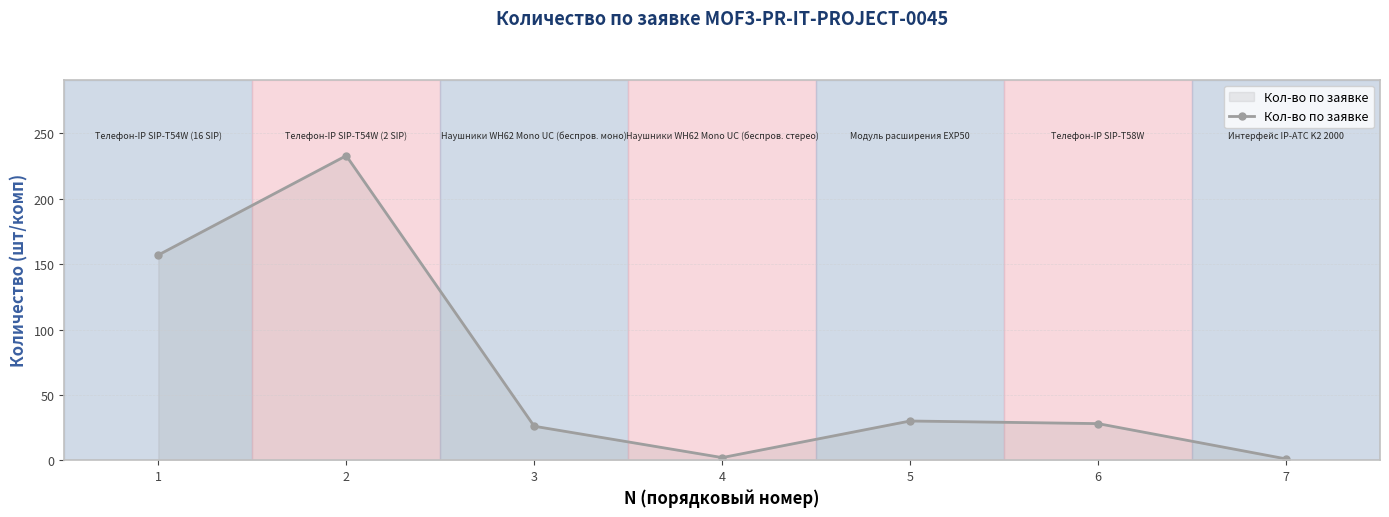

Is it true that the value at 2 is 233?

True